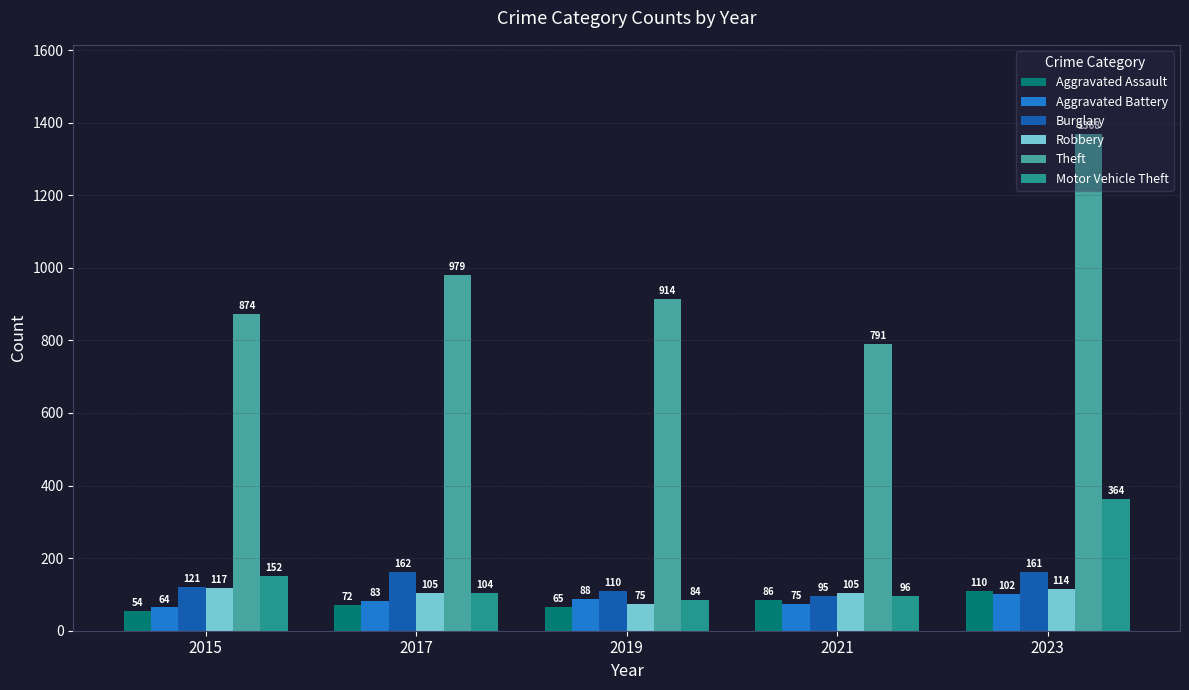

What is the sum of the Motor Vehicle Theft values at 2017 and 2019?

188